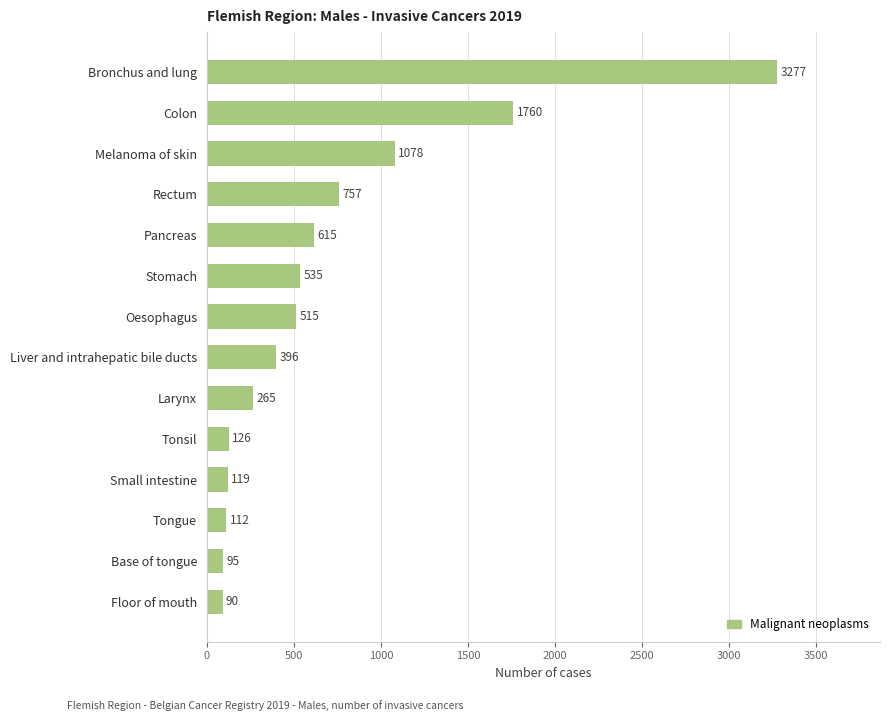

How many data points are less than 515?

7